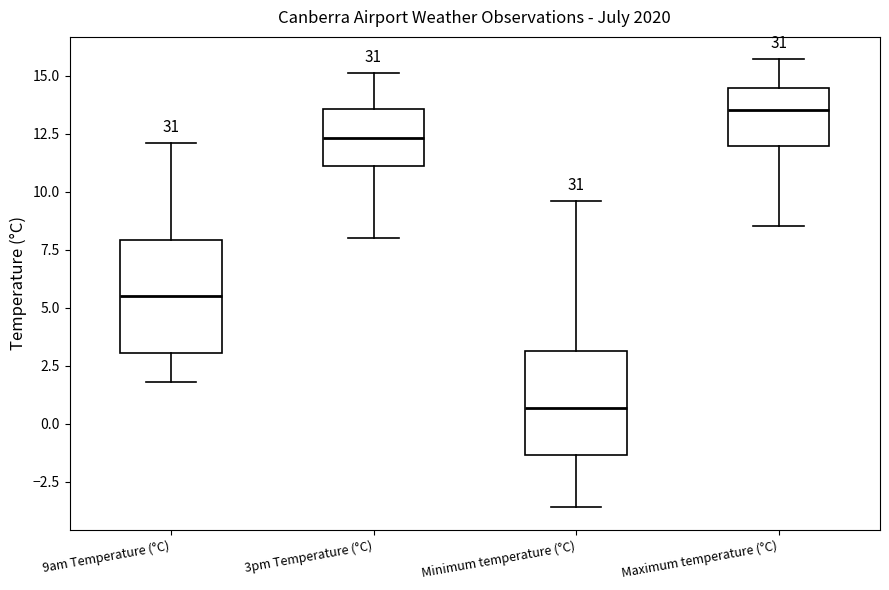

Reading left to right, read every box against the y-axis: the position of its median line, the range the box covers, and the ends of its whiskers. The values are not printed on the chart, so give them approximately, as read against the axis.

9am Temperature (°C): median 5.5, box 3.0 to 8.0, whiskers 2.0 to 12.0
3pm Temperature (°C): median 12.5, box 11.0 to 13.5, whiskers 8.0 to 15.0
Minimum temperature (°C): median 0.5, box -1.5 to 3.0, whiskers -3.5 to 9.5
Maximum temperature (°C): median 13.5, box 12.0 to 14.5, whiskers 8.5 to 15.5